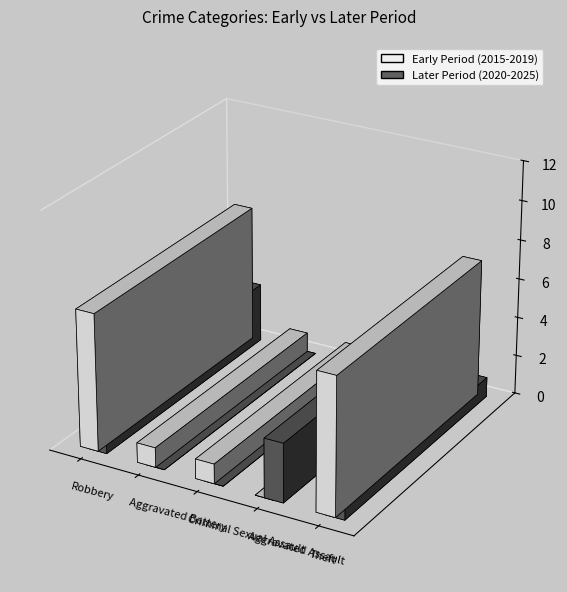

List the series in order of their overall mean, lowest first.

2020-2025 Avg, 2015-2019 Avg